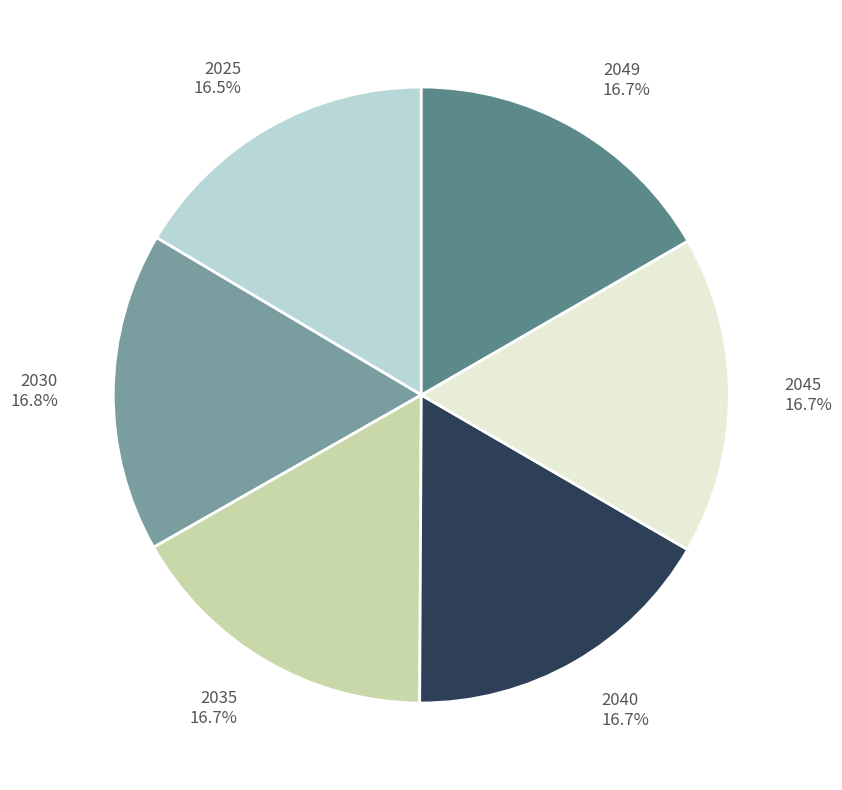

Is 2035 the majority of the pie?

No